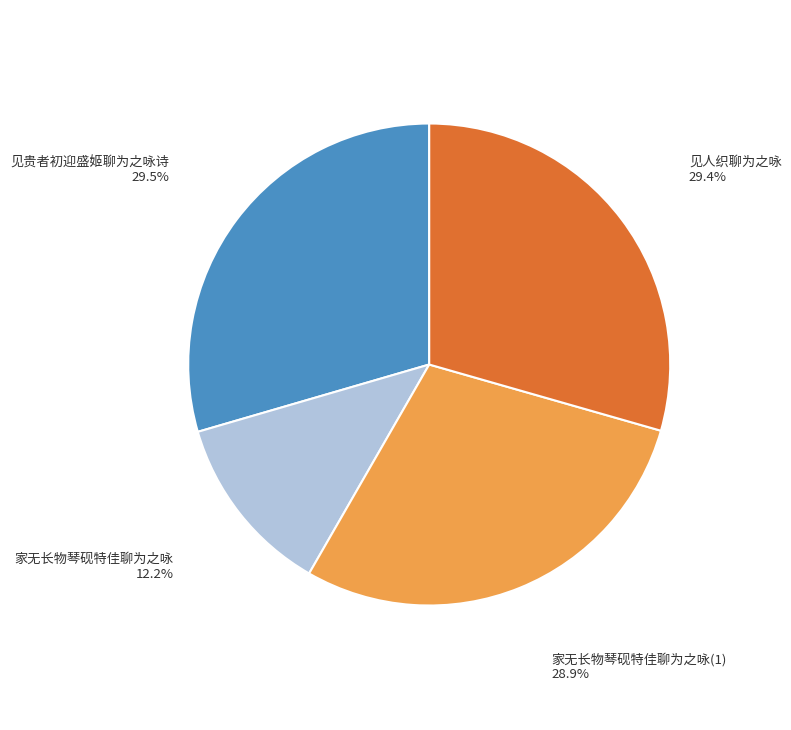

Approximately how many times larger is the value at 见人织聊为之咏 compared to 家无长物琴砚特佳聊为之咏?

2.4